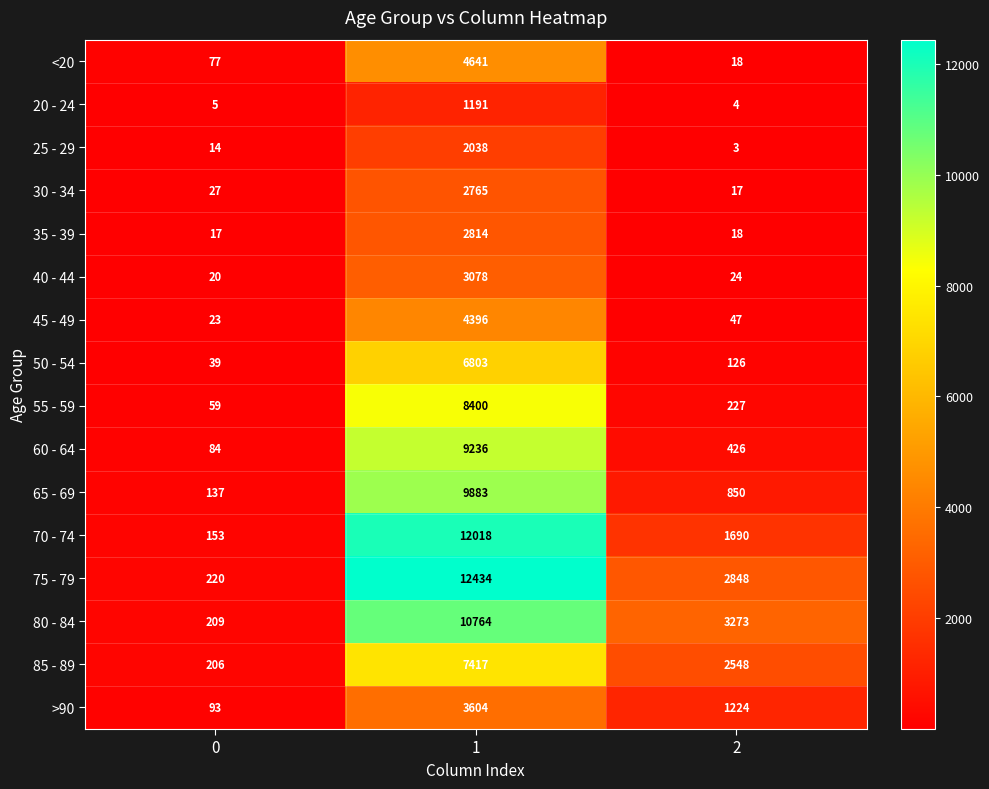

What is the sum of all 70 - 74 values?

13861